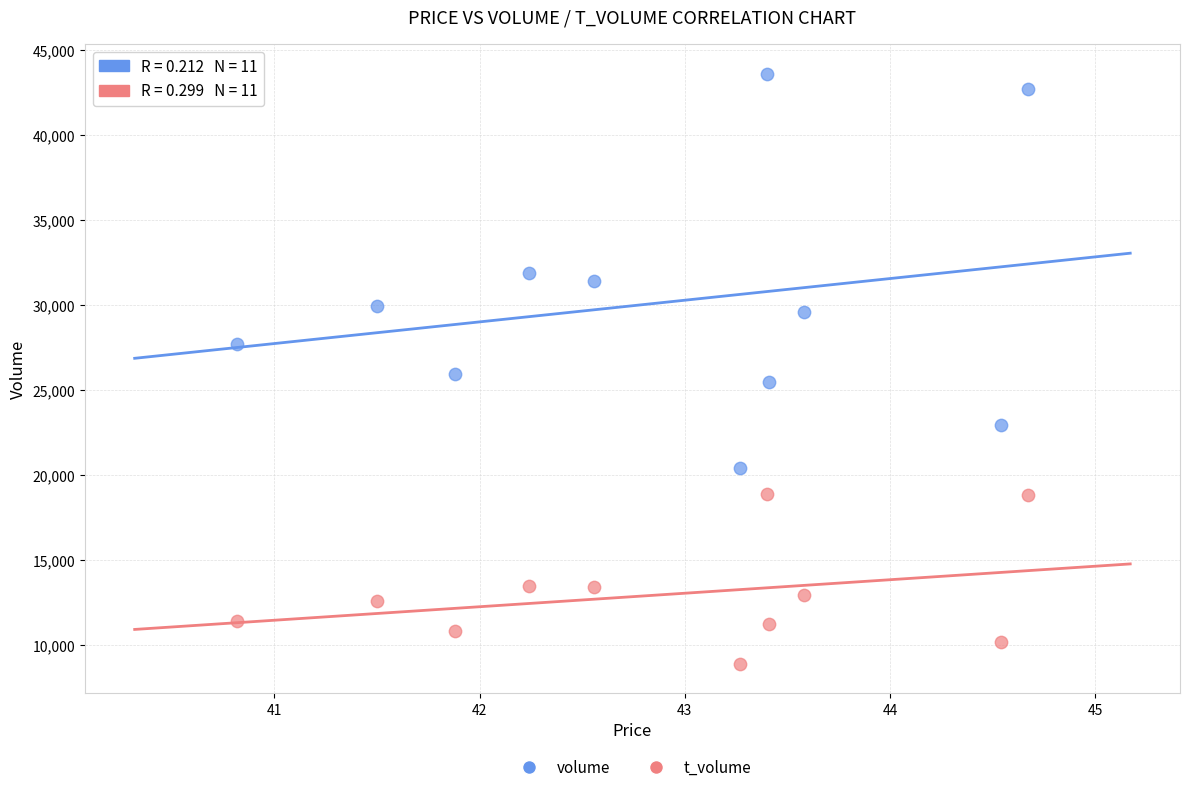

Across all data points, what is the range of Y values (max minus min)?

34667